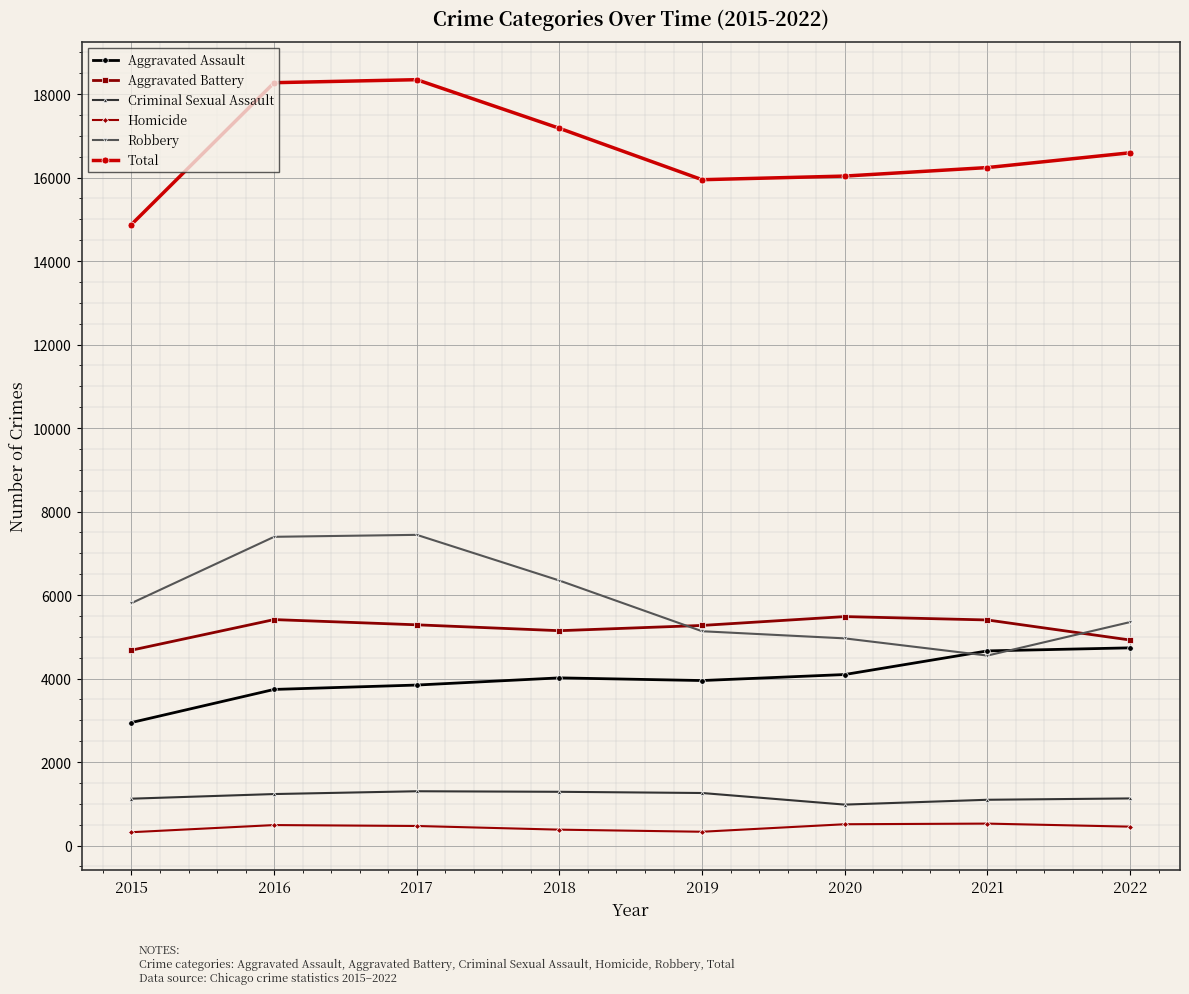

What is the difference between the highest and lowest values at 2020?

15526